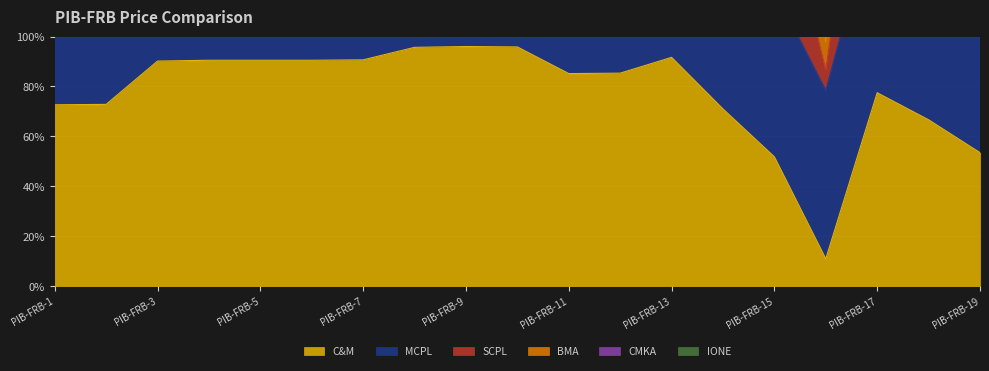

At which category does the chart reach its minimum across all series?

PIB-FRB-16